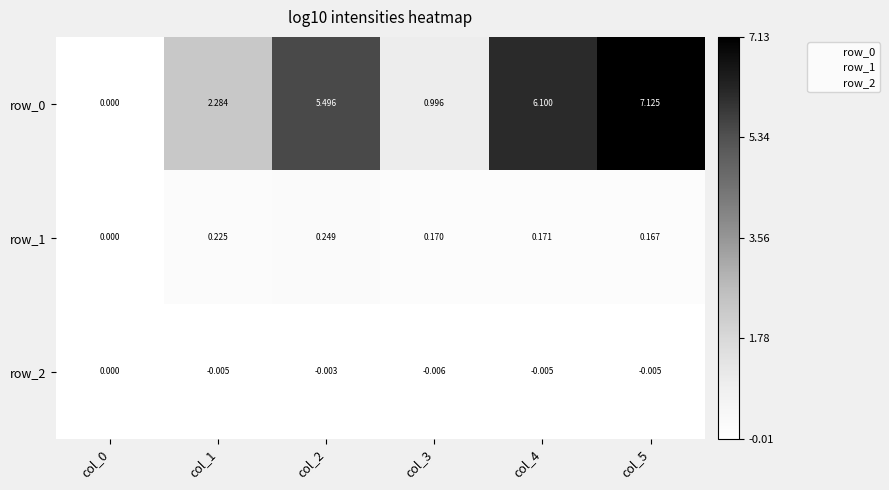

Is the value of row_2 at col_3 greater than the value of row_1 at col_4?

No